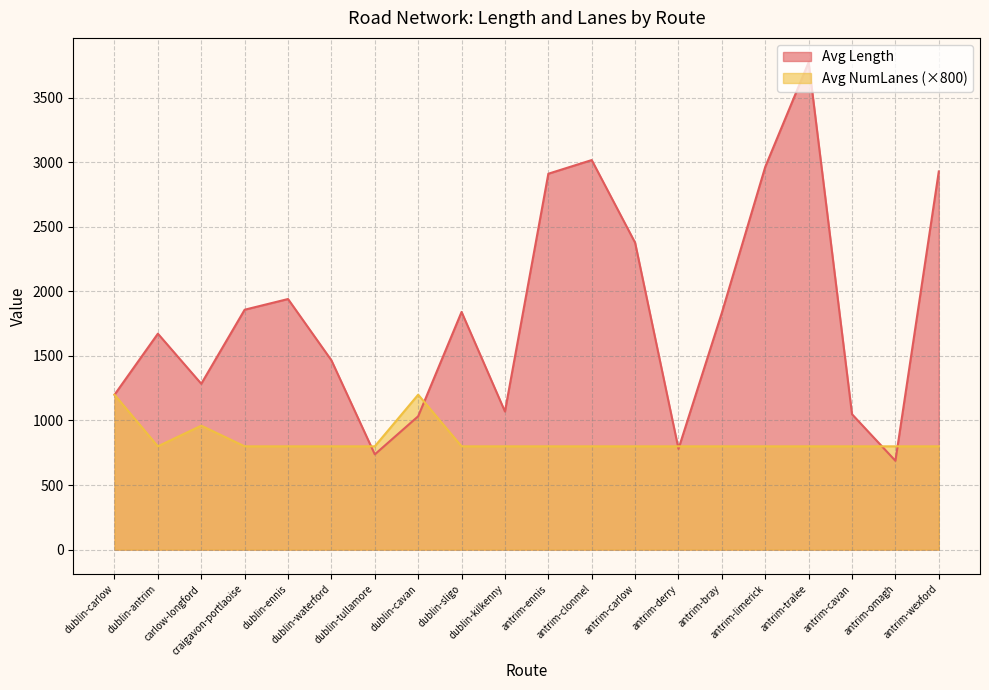

Rank the series at antrim-limerick from lowest to highest value.

Avg NumLanes (×800), Avg Length